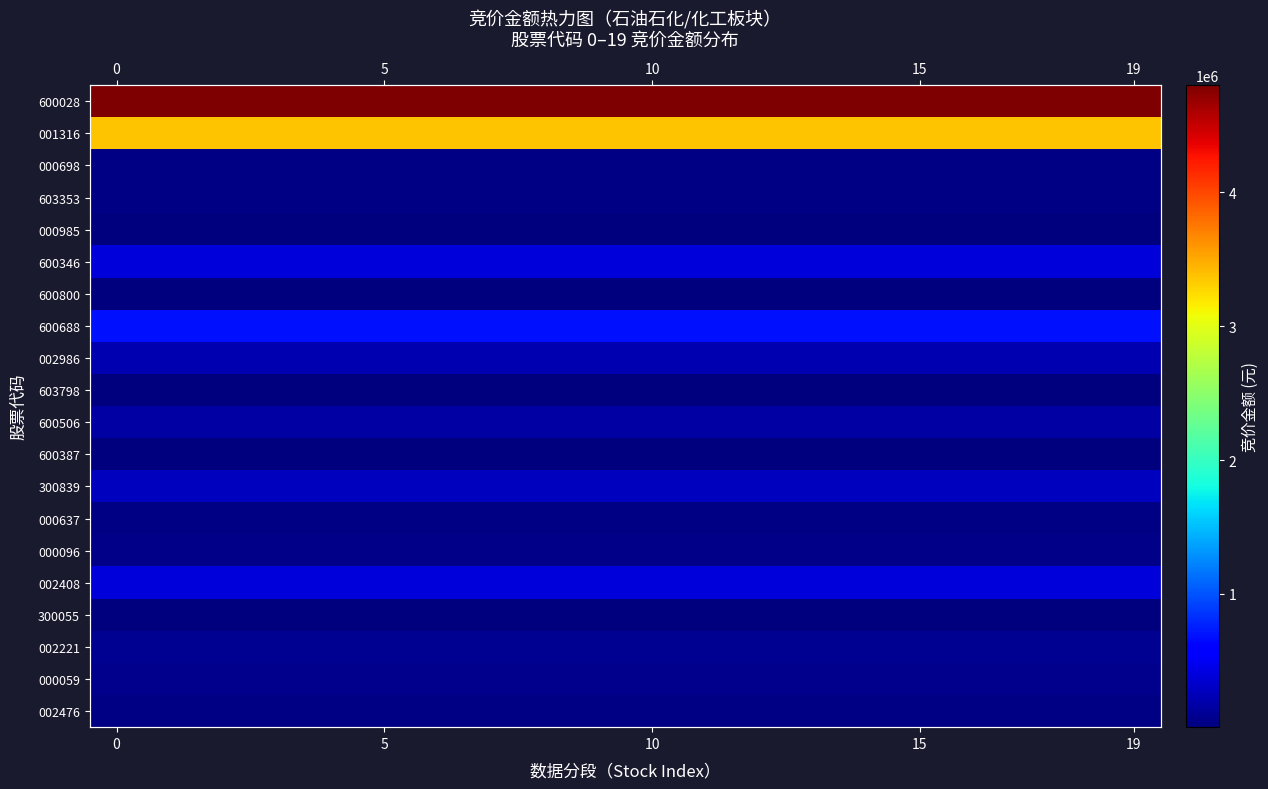

What is the total value across all series at 7?

10717601